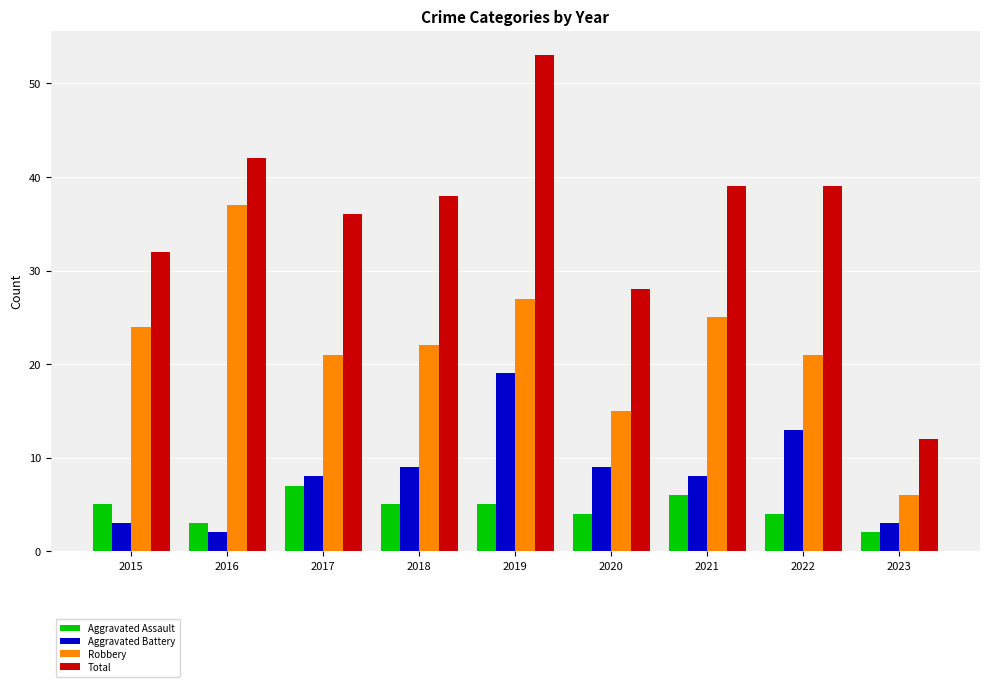

What is the difference between the highest and lowest values at 2021?

33